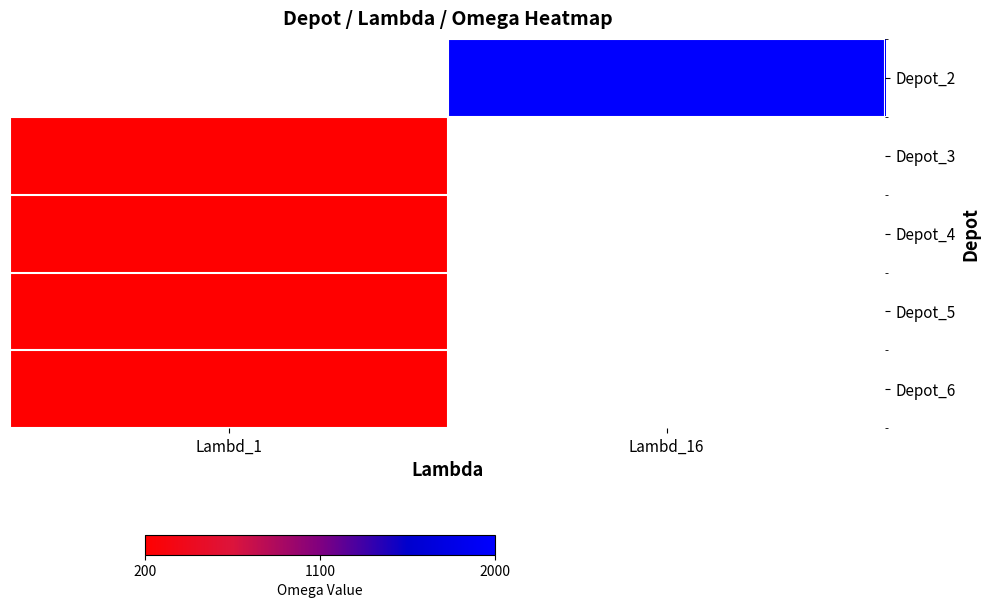

What is the maximum value shown in the chart?

2000.0